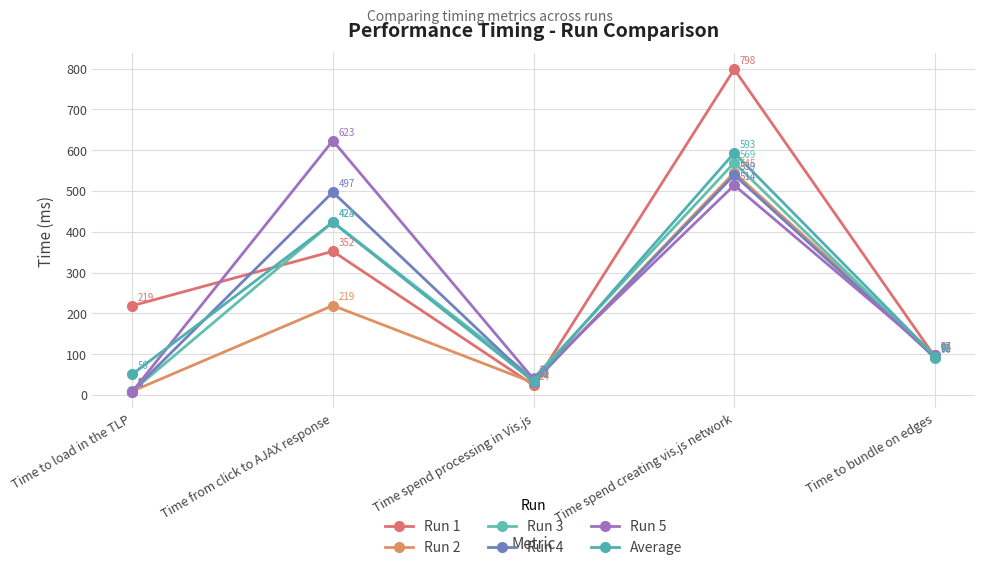

Between Time from click to AJAX response and Time to load in the TLP, which is larger?

Time from click to AJAX response